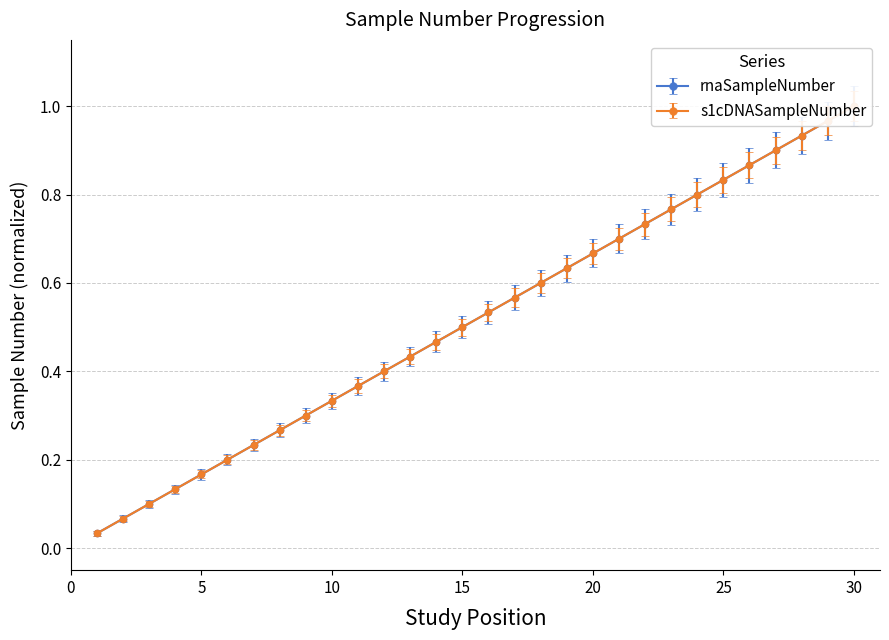

At which category does the chart reach its peak across all series?

30